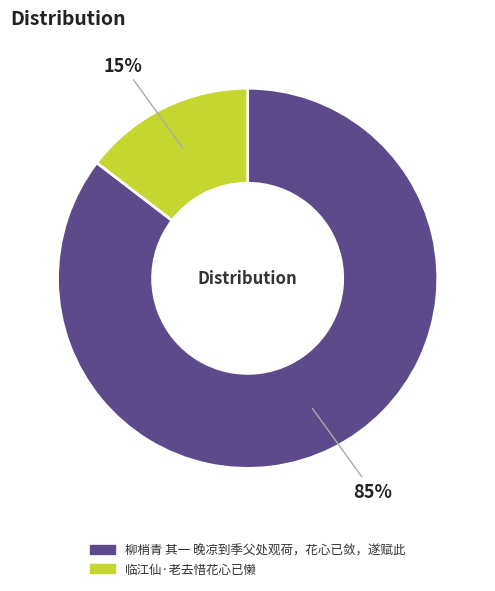

To the nearest percent, what portion does 柳梢青 其一 晚凉到季父处观荷，花心已敛，遂赋此 represent?

85%